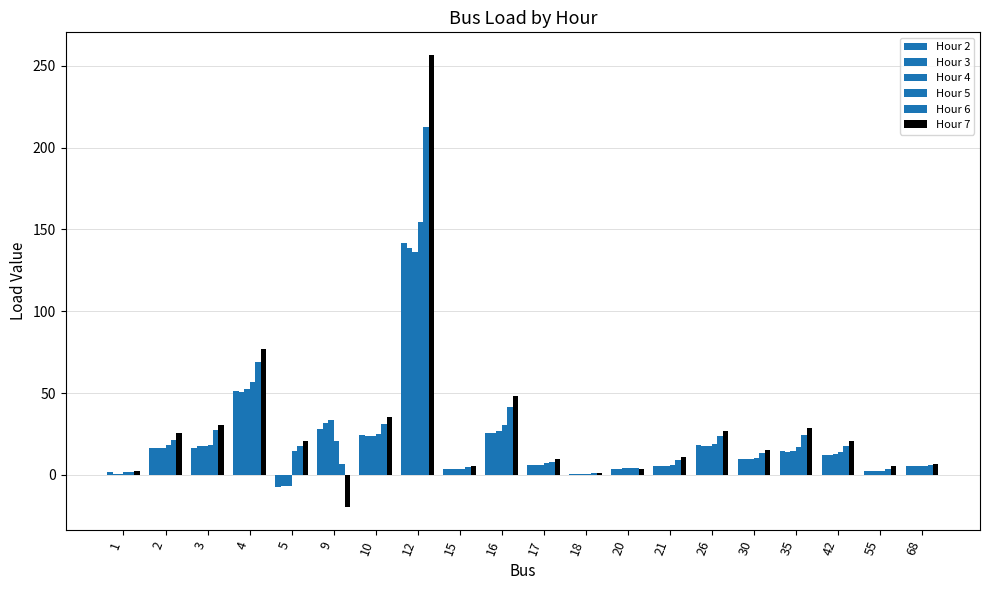

What is the greatest value displayed?

256.6